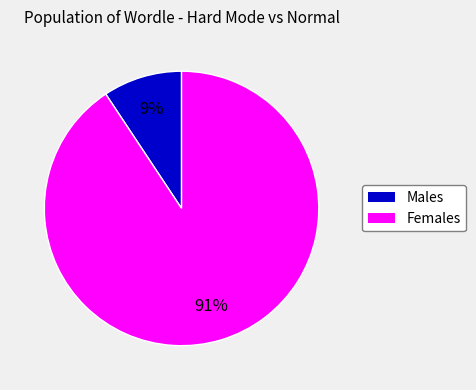

To the nearest percent, what is the average slice percentage?

50%